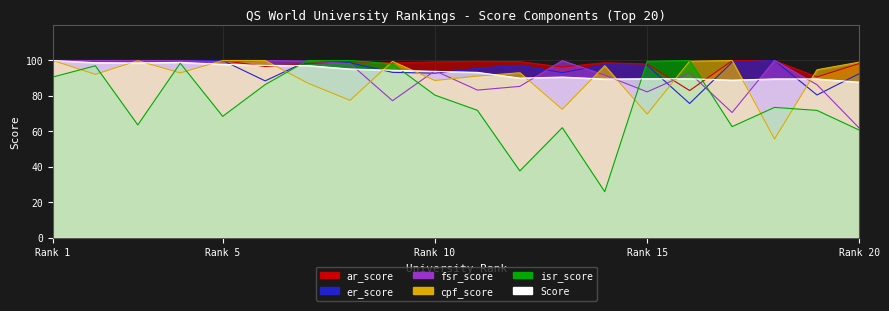

What is the difference between the highest and lowest values at 9?

22.2